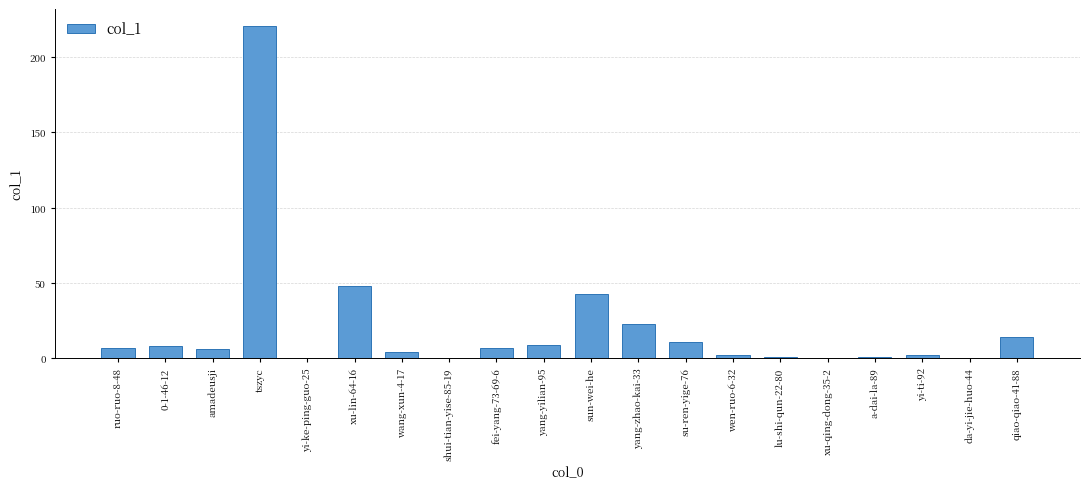

Where is the data nearest to the value 110?

xu-lin-64-16